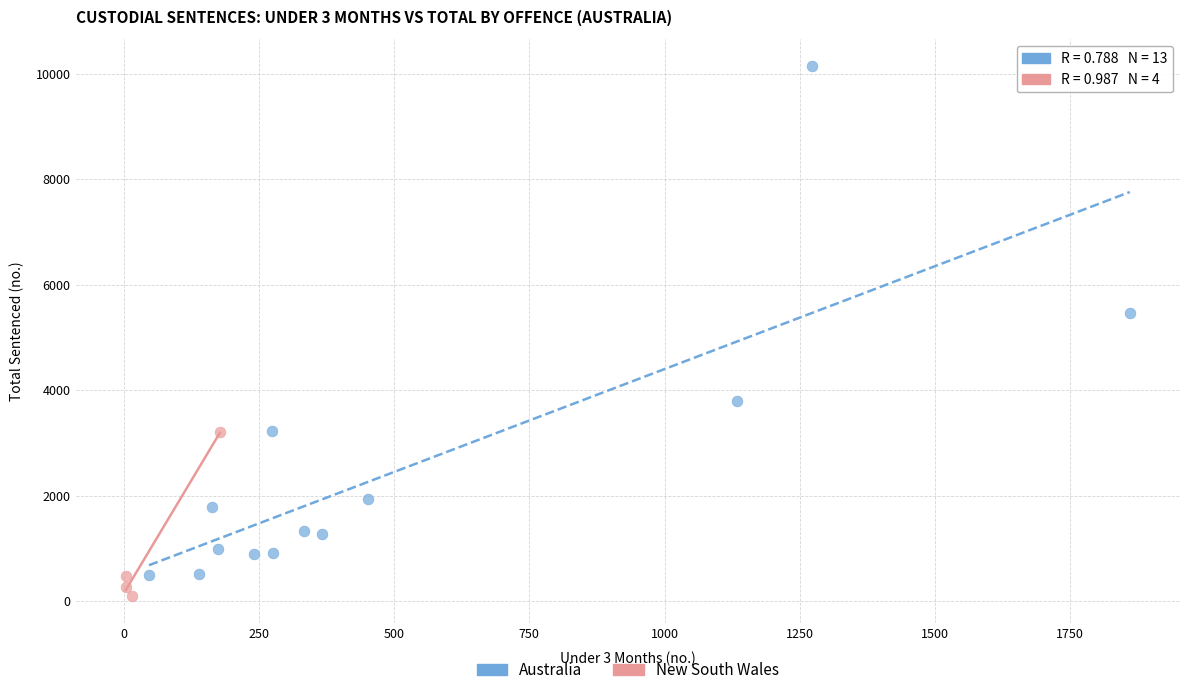

Which series reaches the maximum Y coordinate?

Australia